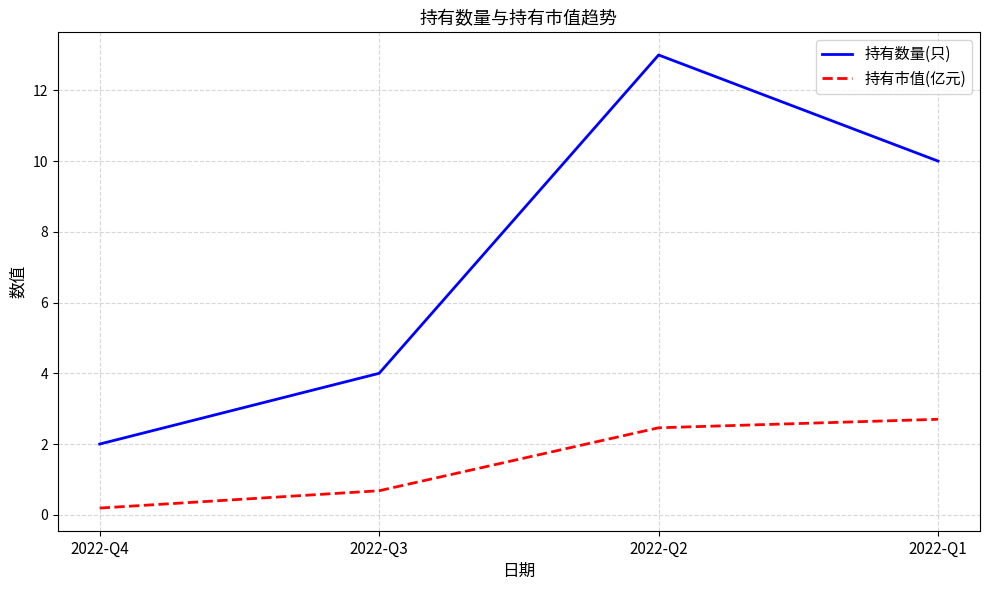

At which label is 持有市值(亿元) closest to 1?

2022-Q3